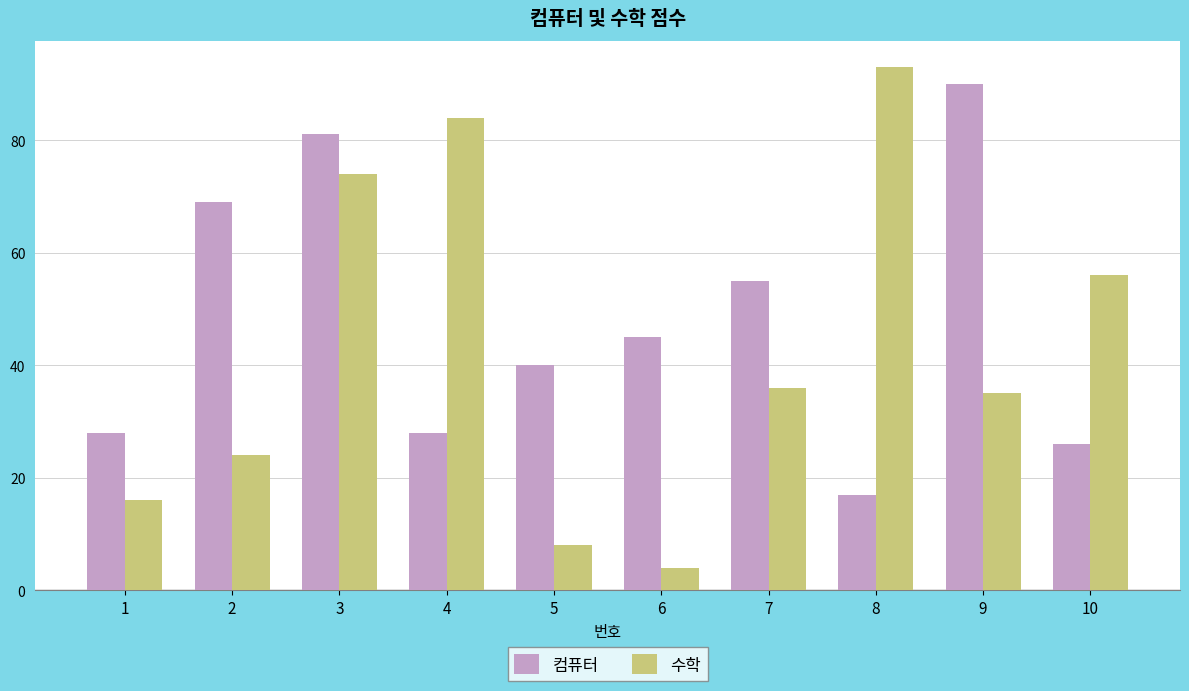

What is the greatest value displayed?

93